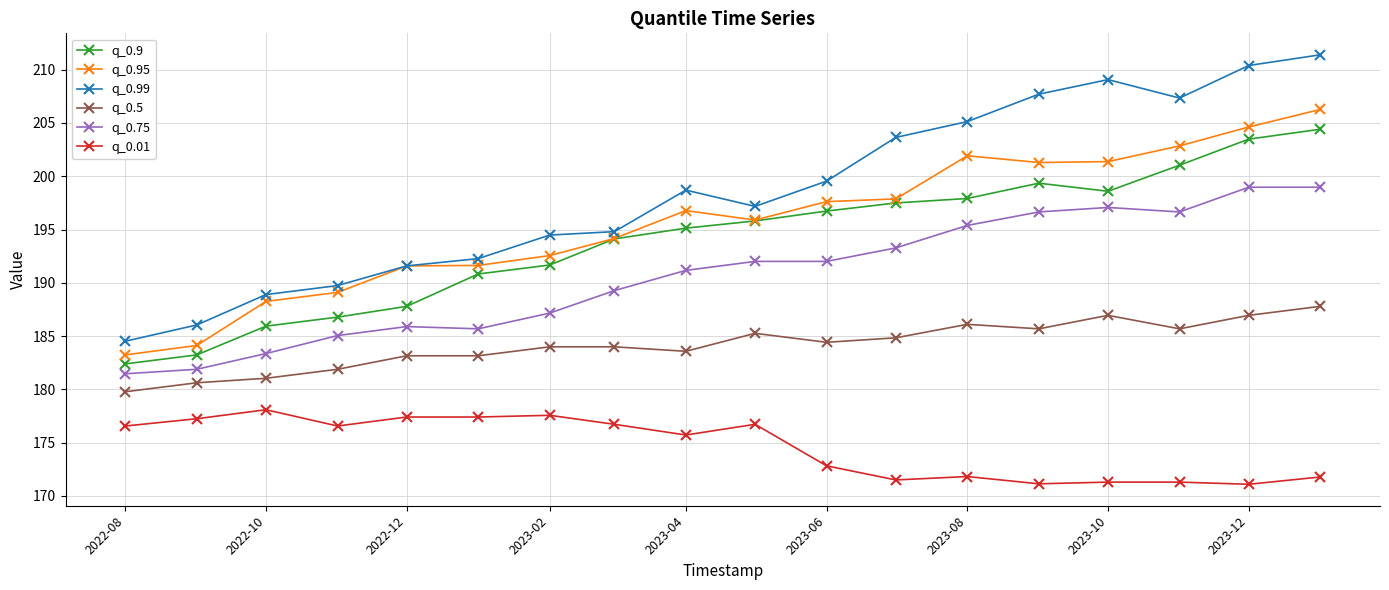

Which series has the widest spread of values?

q_0.99